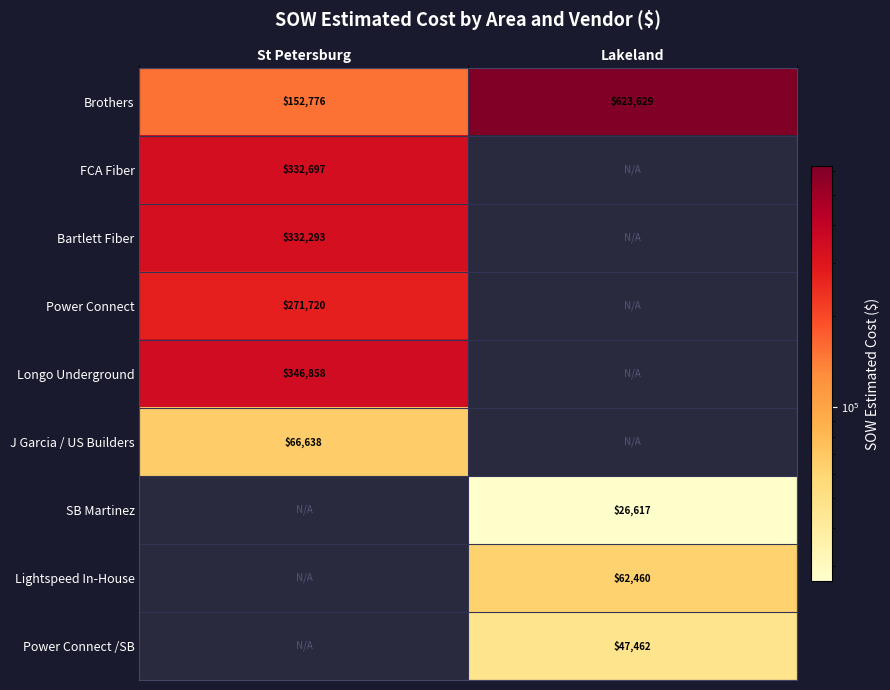

What is the difference between the maximum and minimum values in the Brothers series?

470853